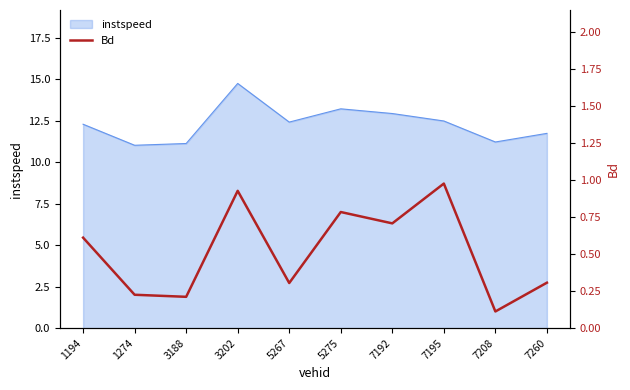

True or false: the data shows 0.2 at 1274.

True